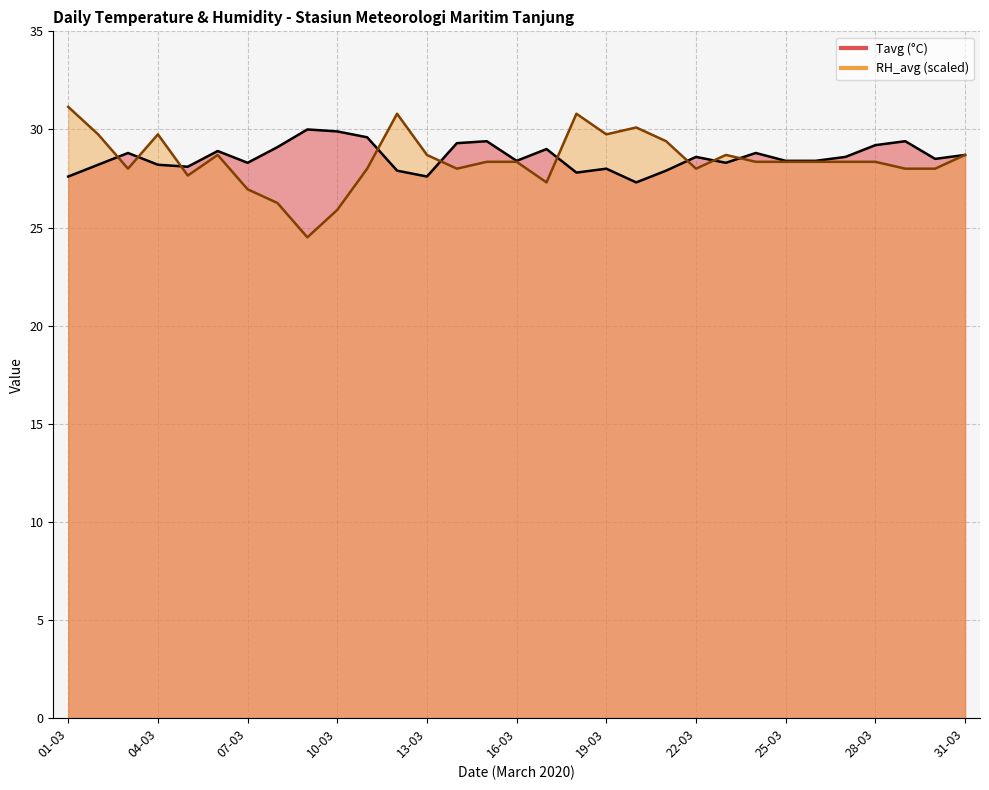

How many lines are shown in the chart?

2